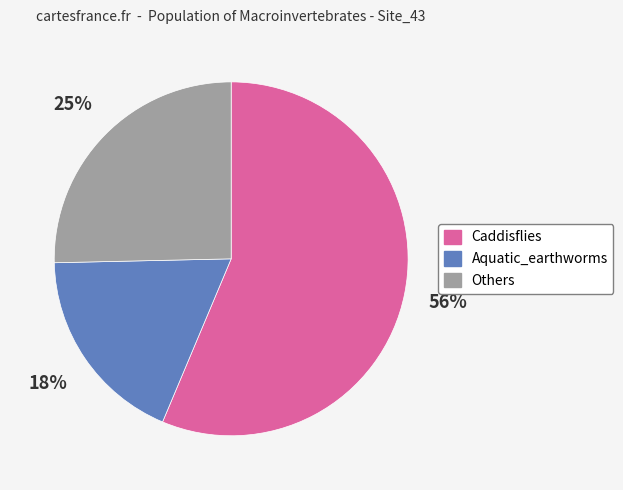

To the nearest percent, what is the difference between the largest and smallest slice percentages?

38%